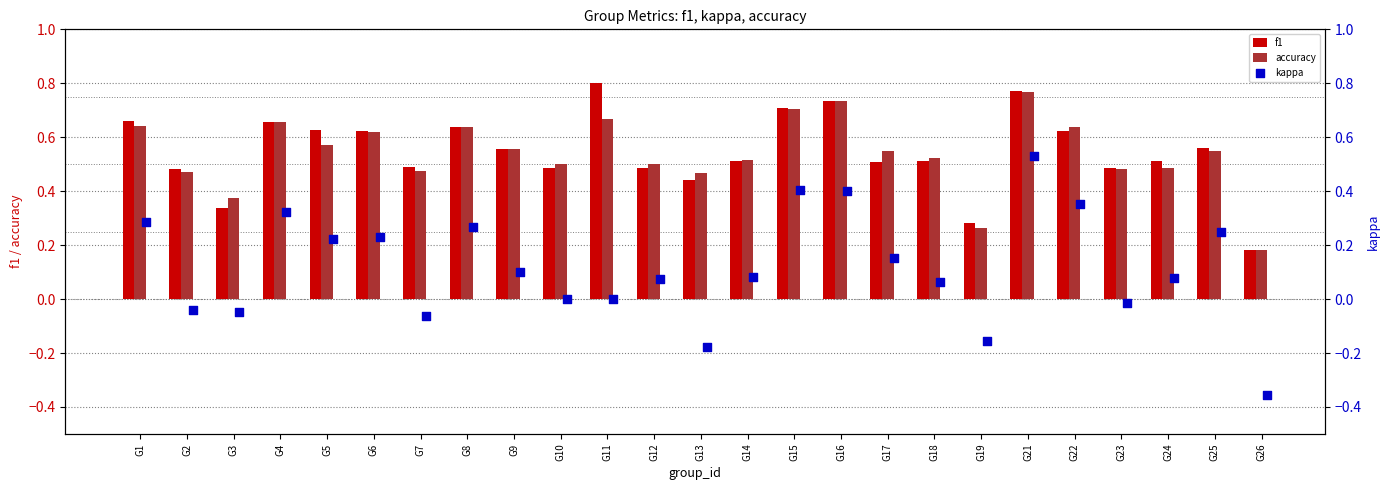

At which label does accuracy reach its peak?

G21